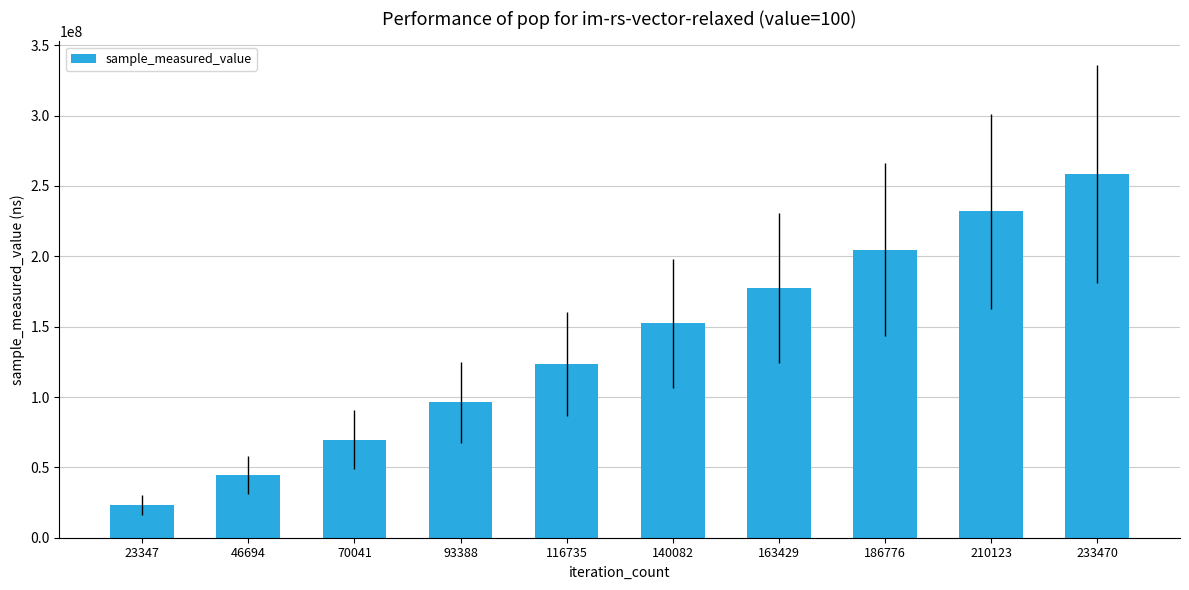

What is the ratio of the value at 116735 to the value at 186776?

0.6